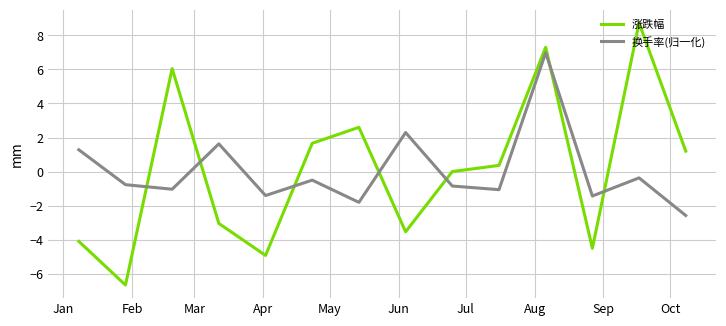

What is the average value of the 涨跌幅 series?

0.1